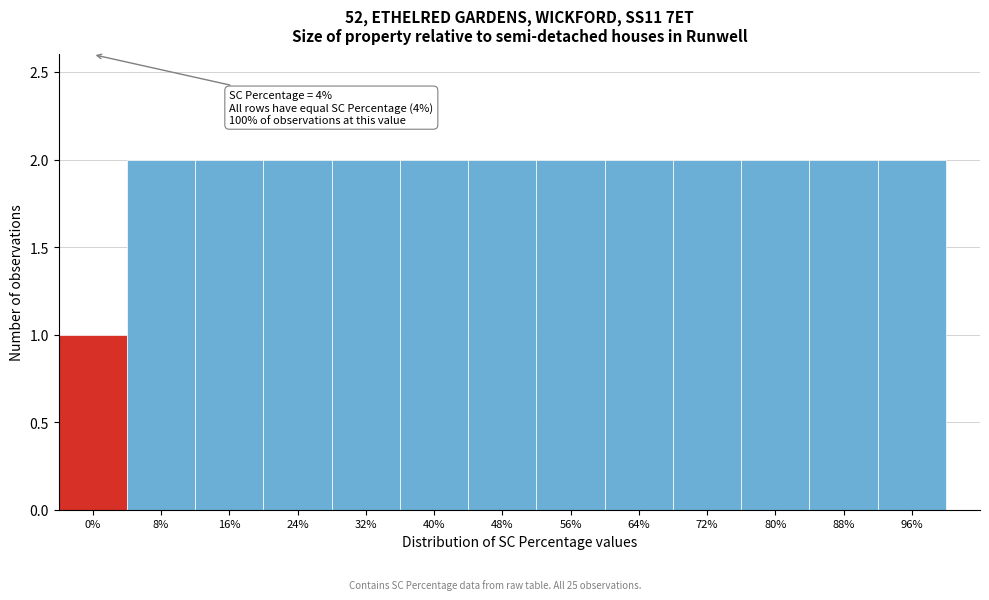

Reading right to left, extract all data points from this chart.

96%=2	88%=2	80%=2	72%=2	64%=2	56%=2	48%=2	40%=2	32%=2	24%=2	16%=2	8%=2	0%=1